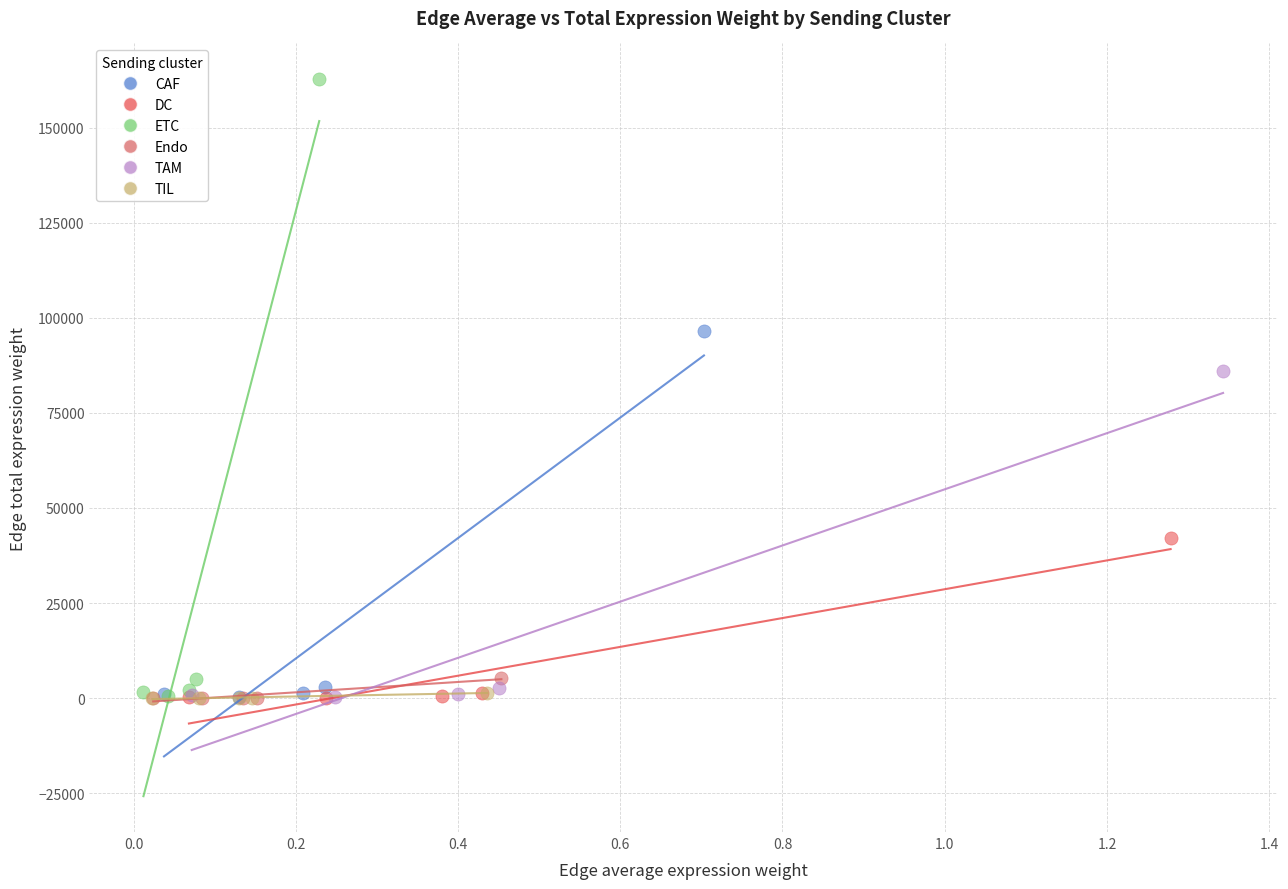

Which series has the largest Y range (max minus min)?

ETC